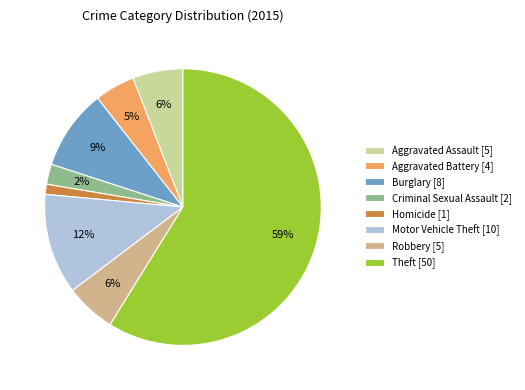

How many segments does this pie chart have?

8